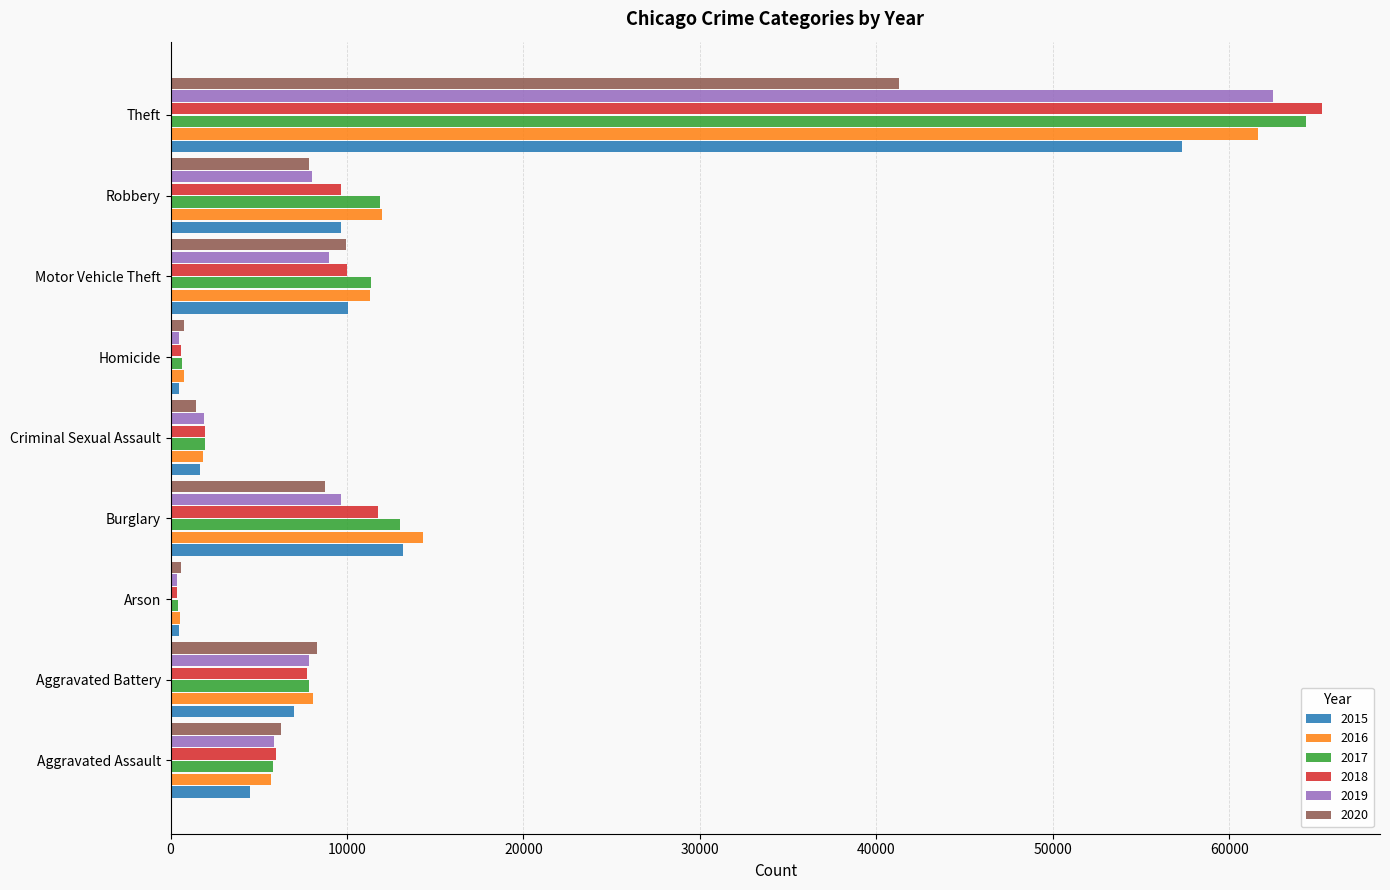

At which category does the chart reach its peak across all series?

Theft